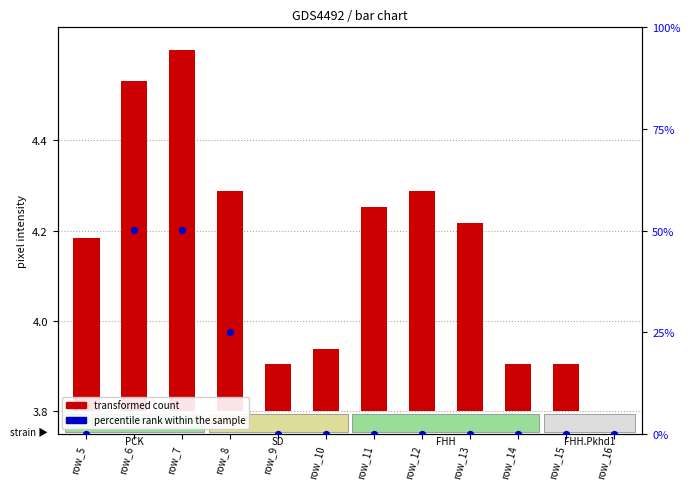

Which series has the largest total across all categories?

percentile rank within the sample